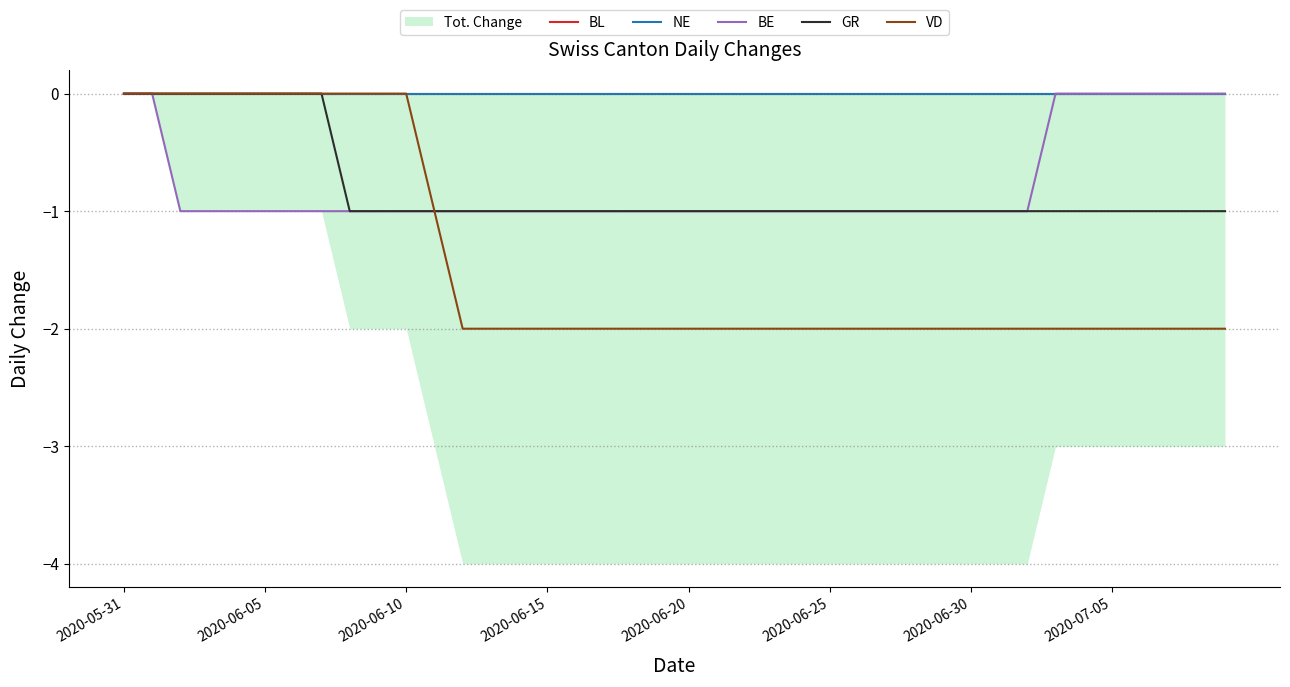

The value of VD at 2020-05-31 is 0. True or false?

True